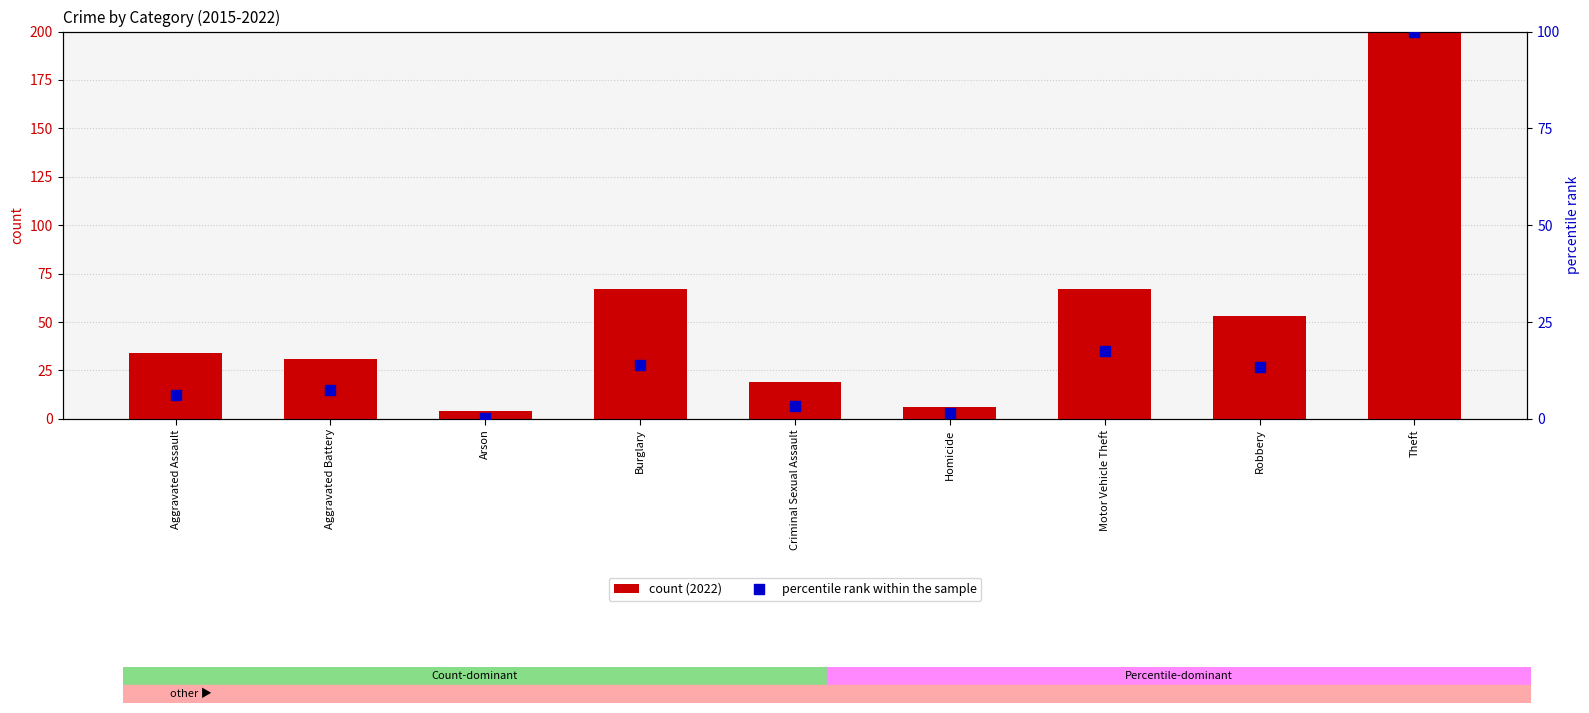

Which series has the largest total across all categories?

count (2022)